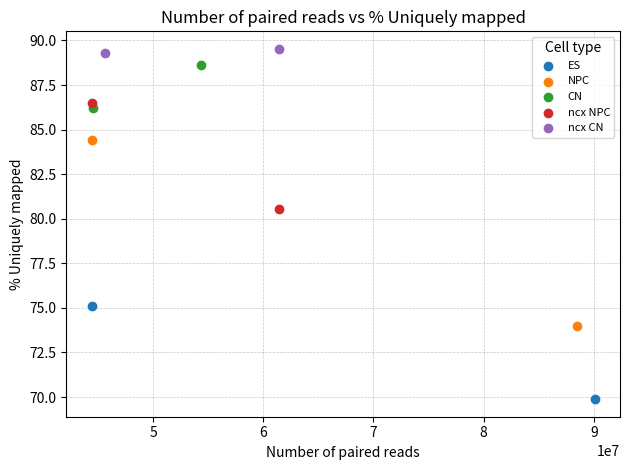

Which series reaches the maximum Y coordinate?

ncx CN